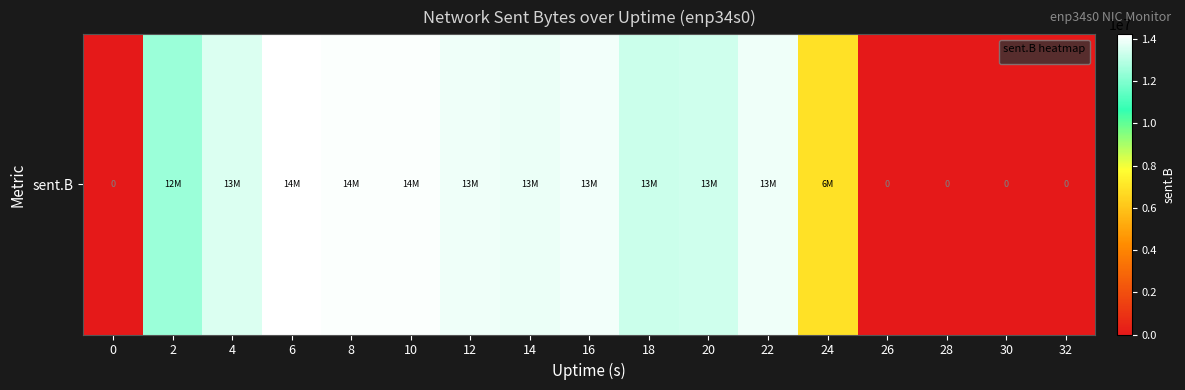

Reading right to left, what are all the values shown in this chart?

32=0	30=0	28=0	26=0	24=6925949	22=13896195	20=13364647	18=13317638	16=13965816	14=13849785	12=13930533	10=14165158	8=14125980	6=14224737	4=13608109	2=12481342	0=0